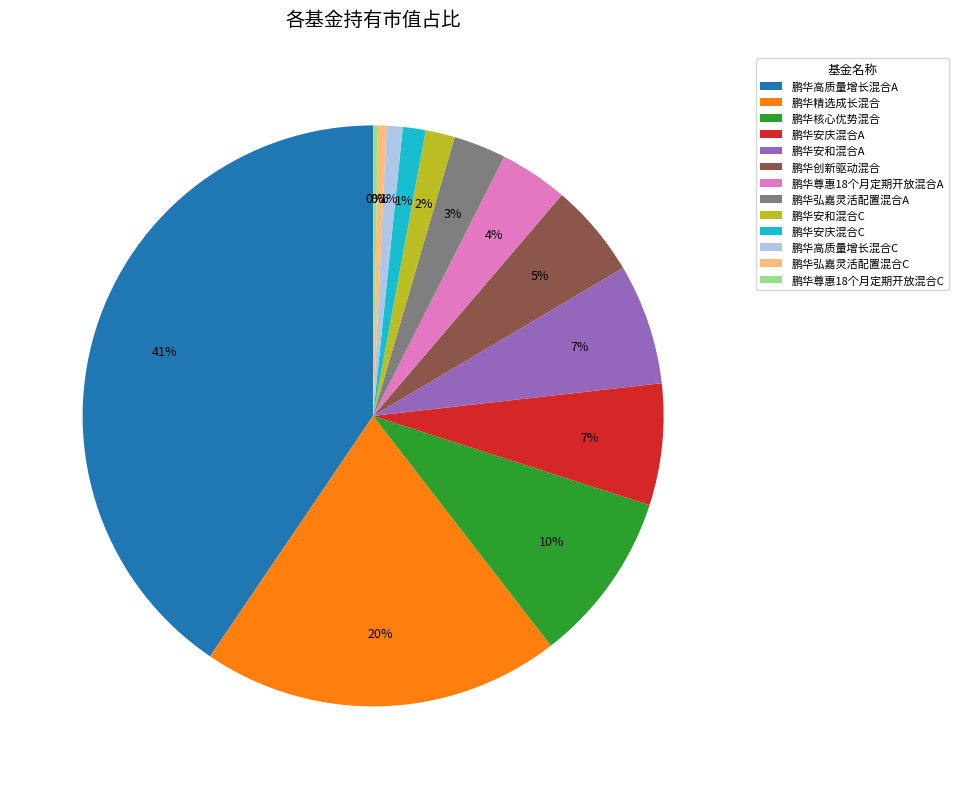

Does any single category account for the majority?

No